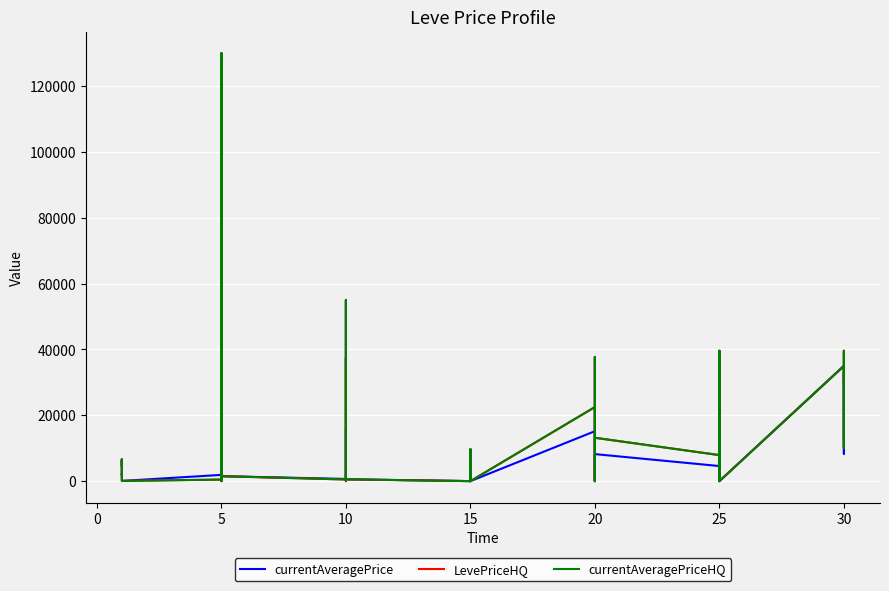

Where do currentAveragePrice and currentAveragePriceHQ first cross each other?

15 and 20